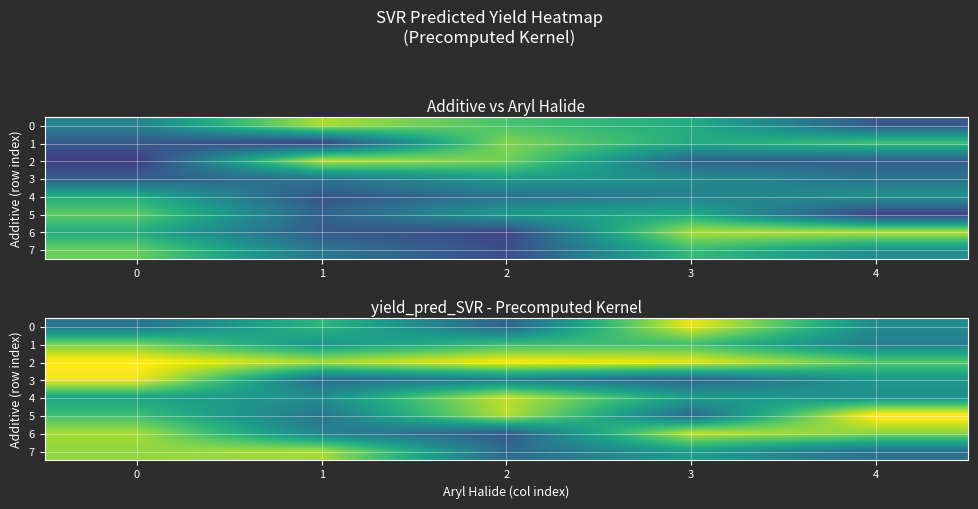

Is the value of 6 at 0 greater than the value of 5 at 3?

Yes